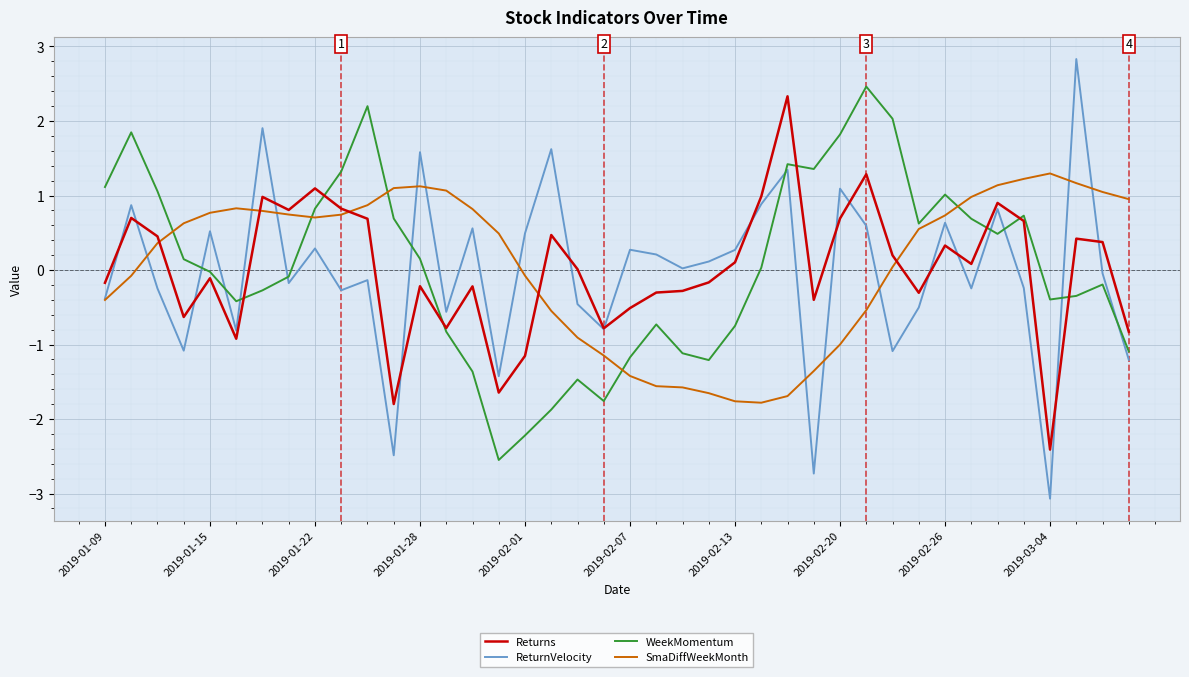

What is the smallest value displayed?

-3.1